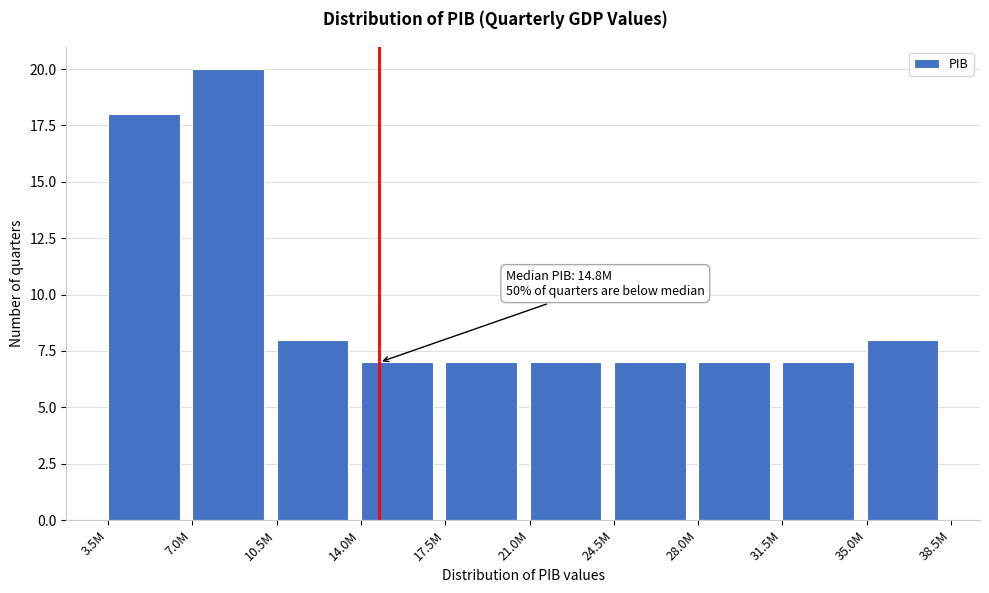

Reading left to right, what are all the values shown in this chart?

3.5M=18	7.0M=20	10.5M=8	14.0M=7	17.5M=7	21.0M=7	24.5M=7	28.0M=7	31.5M=7	35.0M=8